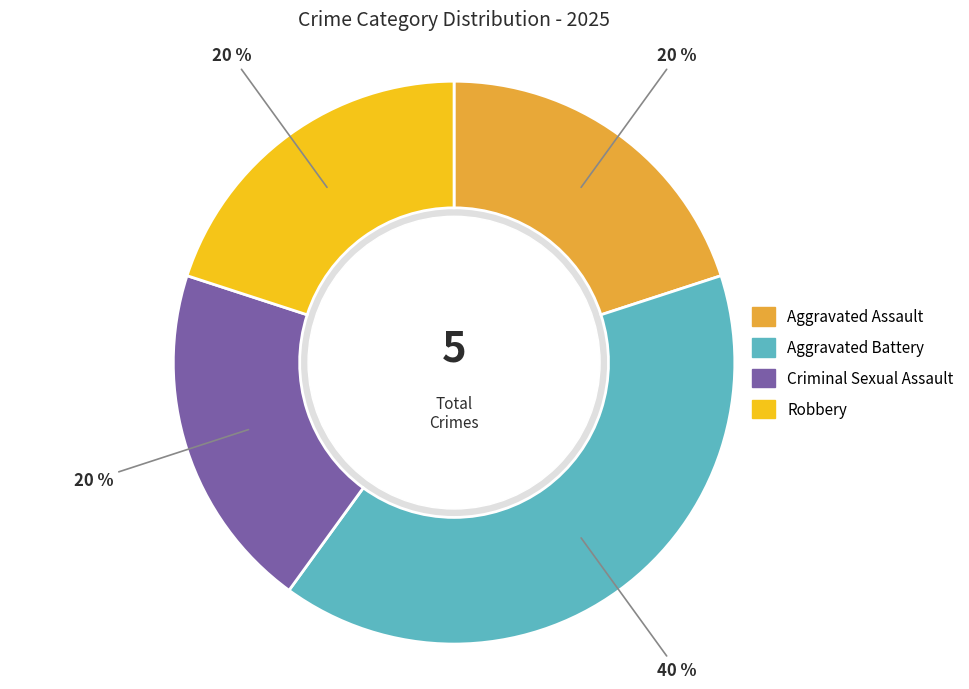

Is there a majority slice in this chart?

No